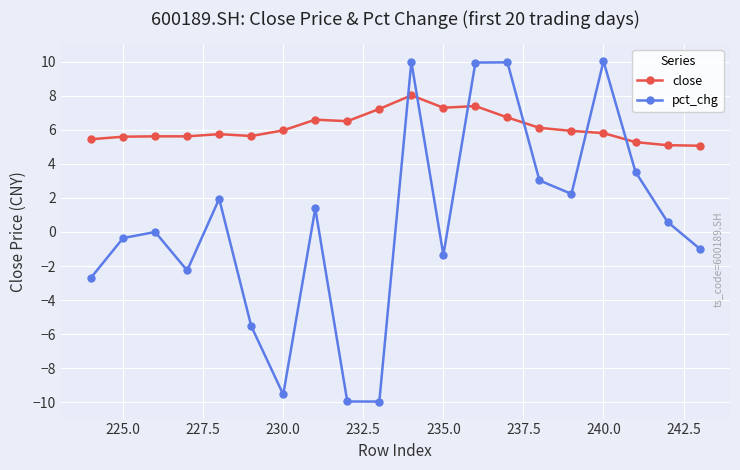

What is the highest value of the pct_chg series?

10.0